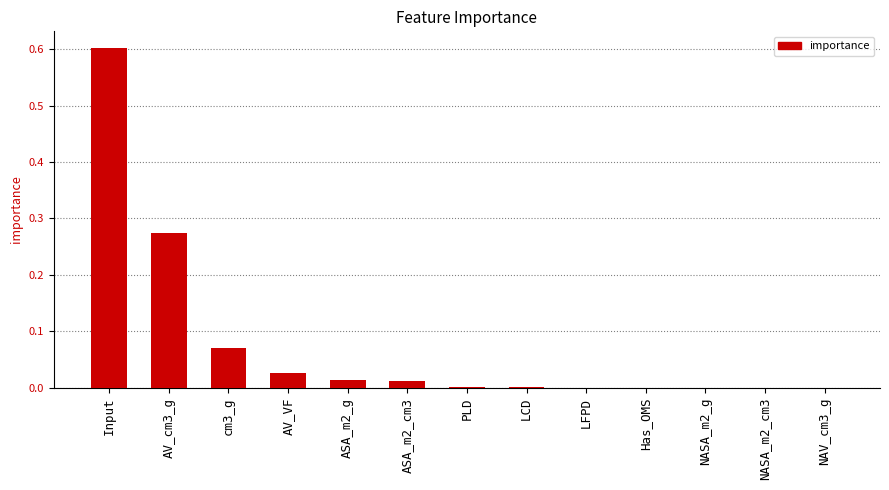

What is the change in value from Input to ASA_m2_cm3?

-0.6